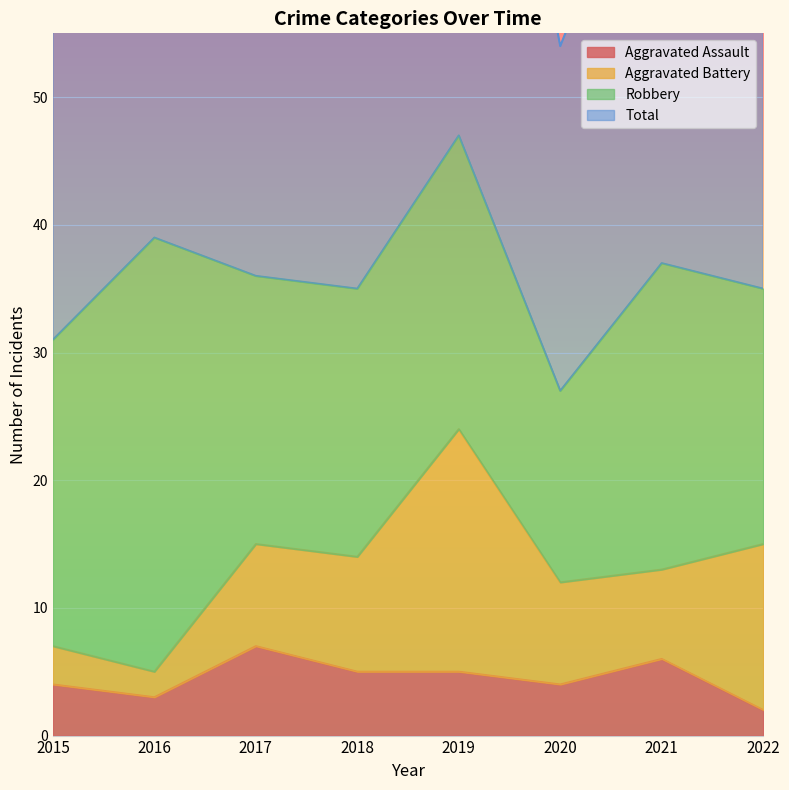

How many data points in Total are above 72?

3